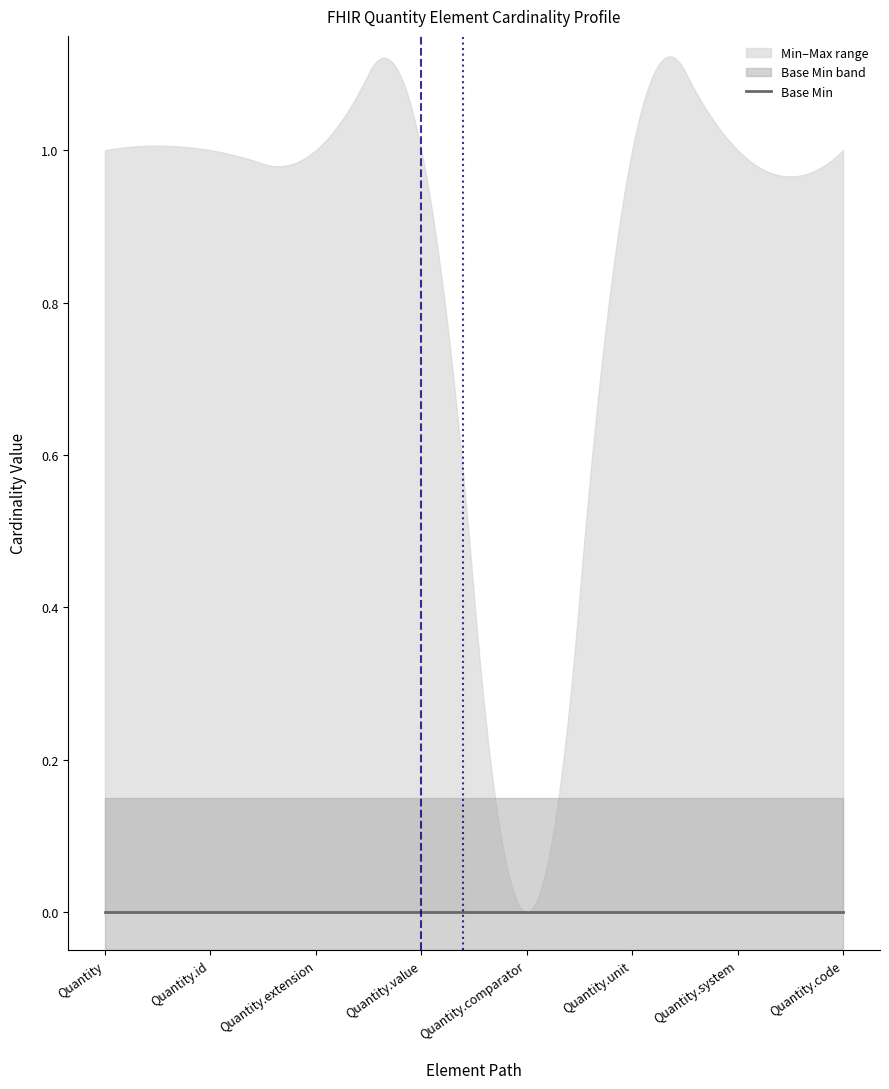

Is the value of Min at Quantity greater than the value of Base Min at Quantity.value?

No